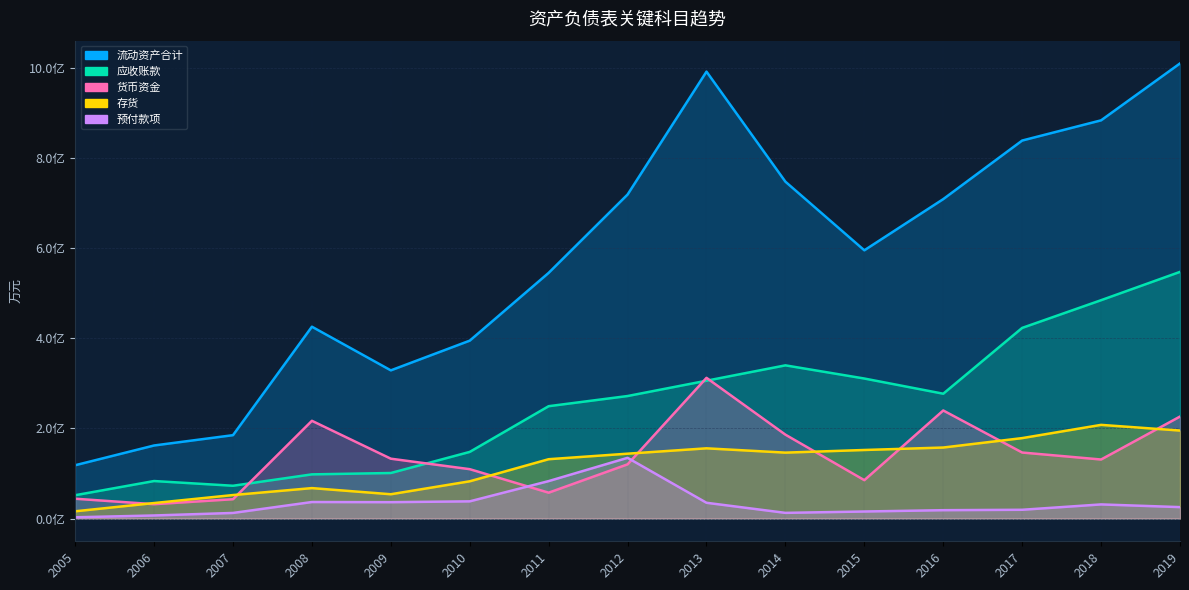

Rank the categories by 货币资金 value from highest to lowest.

2013, 2016, 2019, 2008, 2014, 2017, 2009, 2018, 2012, 2010, 2015, 2011, 2005, 2007, 2006